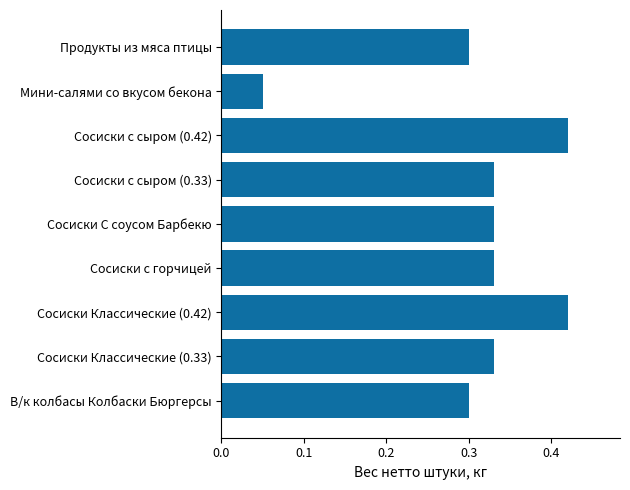

Does the chart contain any negative values?

No